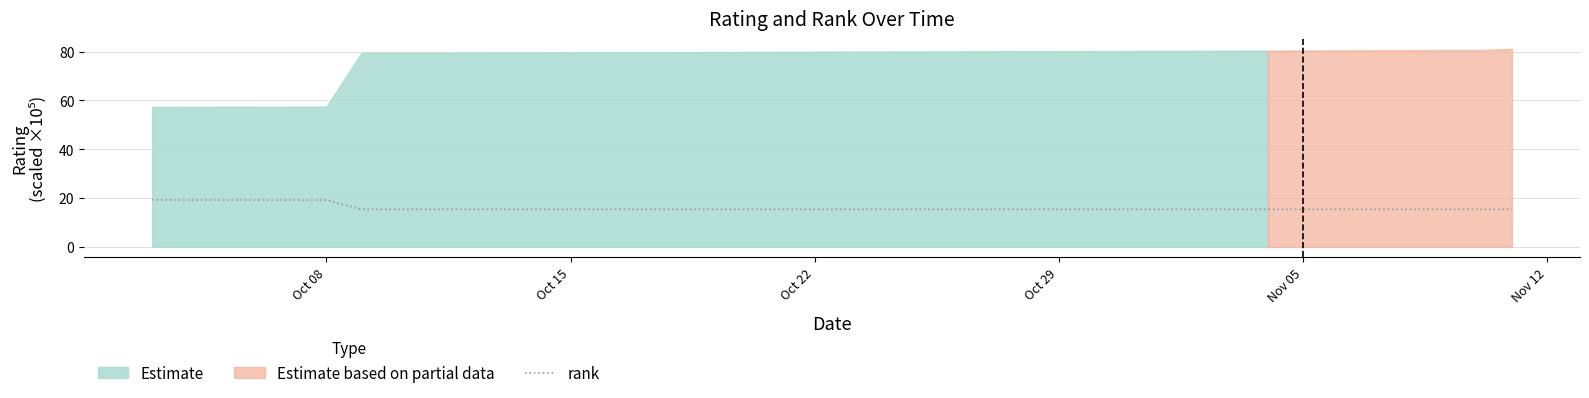

The rank series shows 15.4 at Nov 05. True or false?

True